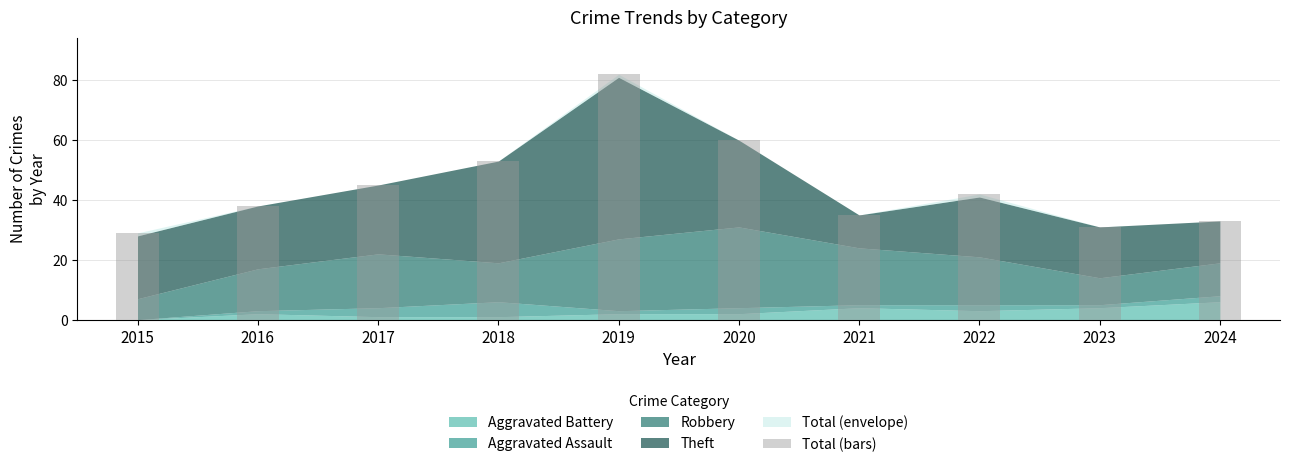

What is the approximate value at 2020?

60